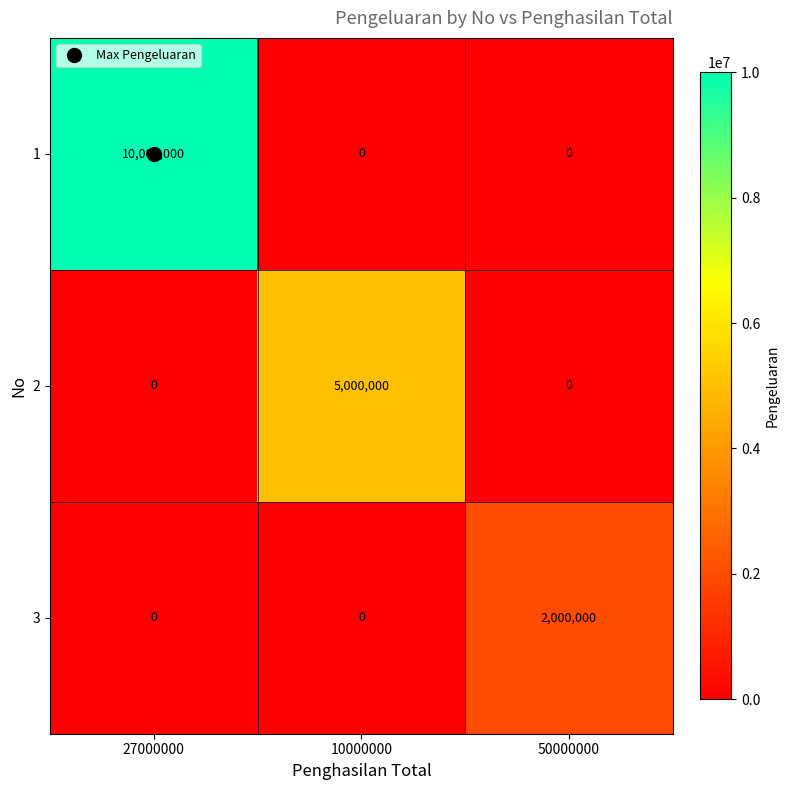

The 2 series shows 3185613 at 50000000. True or false?

False